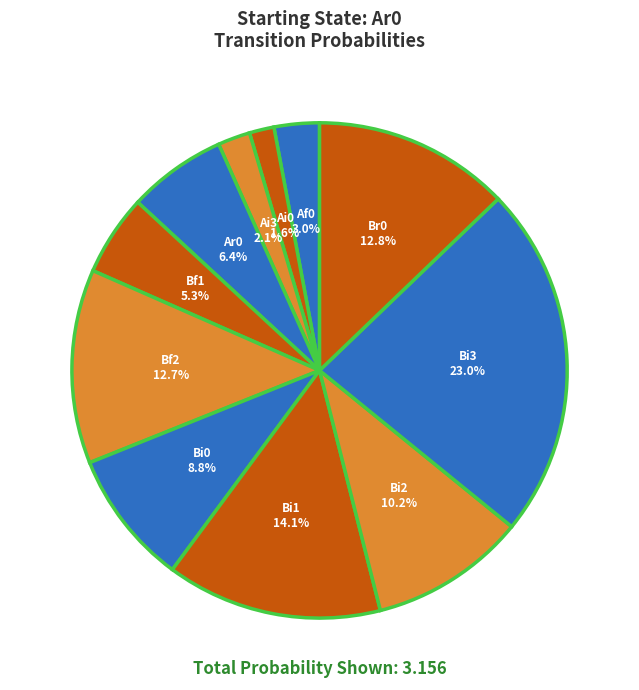

What is the ratio of the value at Br0 to the value at Ai3?

6.1